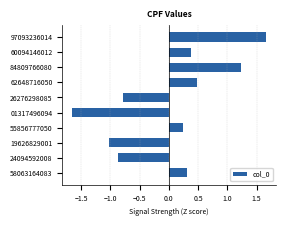

Between 62648716050 and 58063164083, which is larger?

62648716050